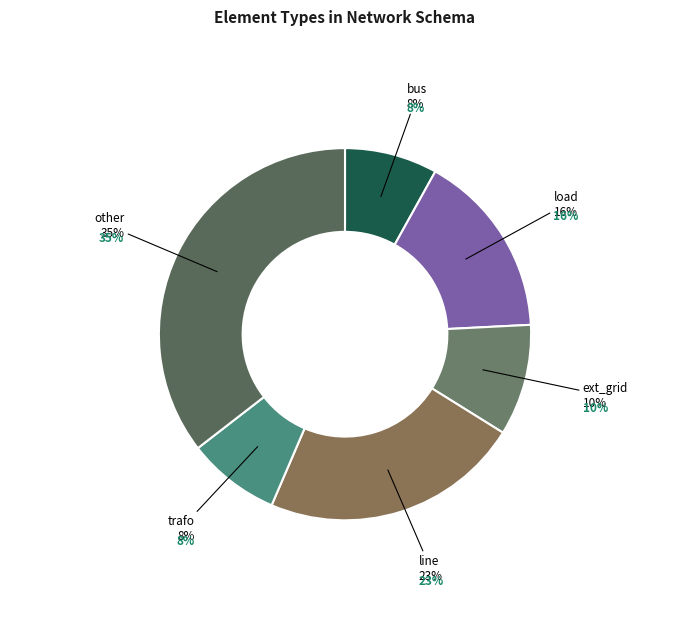

The ext_grid slice represents 10% of the pie. True or false?

True